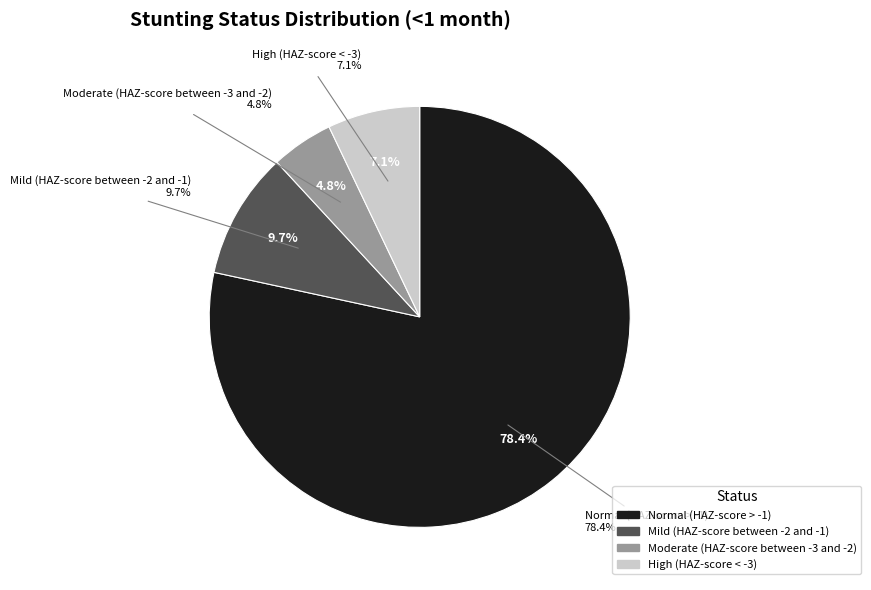

Which slice represents more than half of the pie?

Normal (HAZ-score > -1)